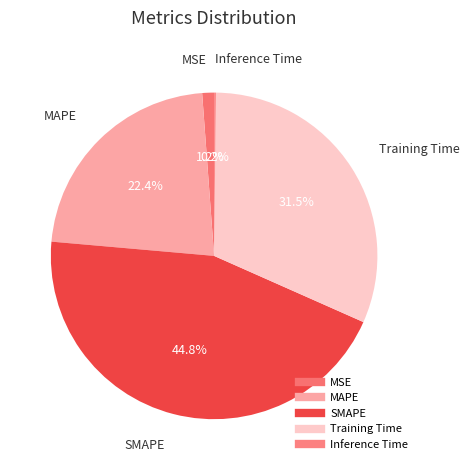

What is the smallest slice in the pie chart?

Inference Time